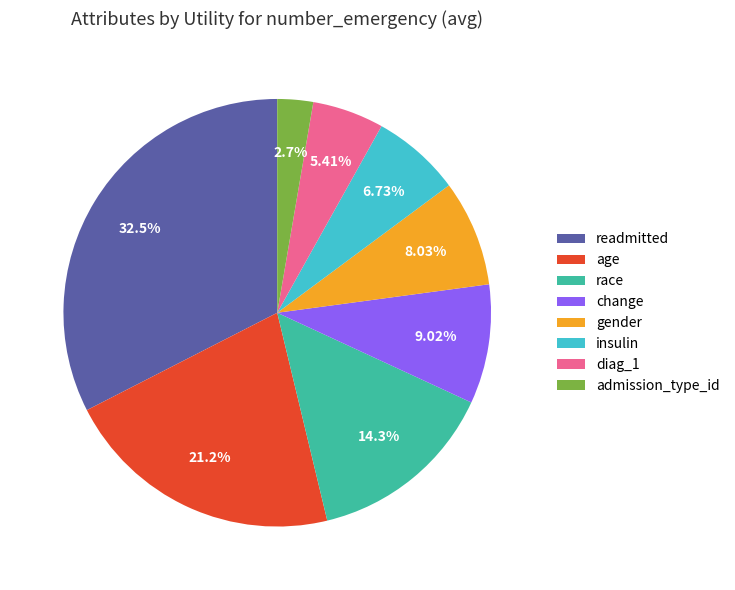

What is the largest slice in the pie chart?

readmitted